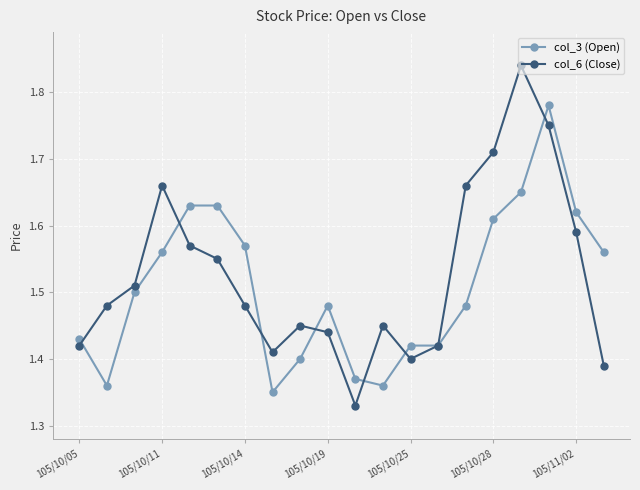

In col_6 (Close), how many points are higher than both neighbors (excluding endpoints)?

4